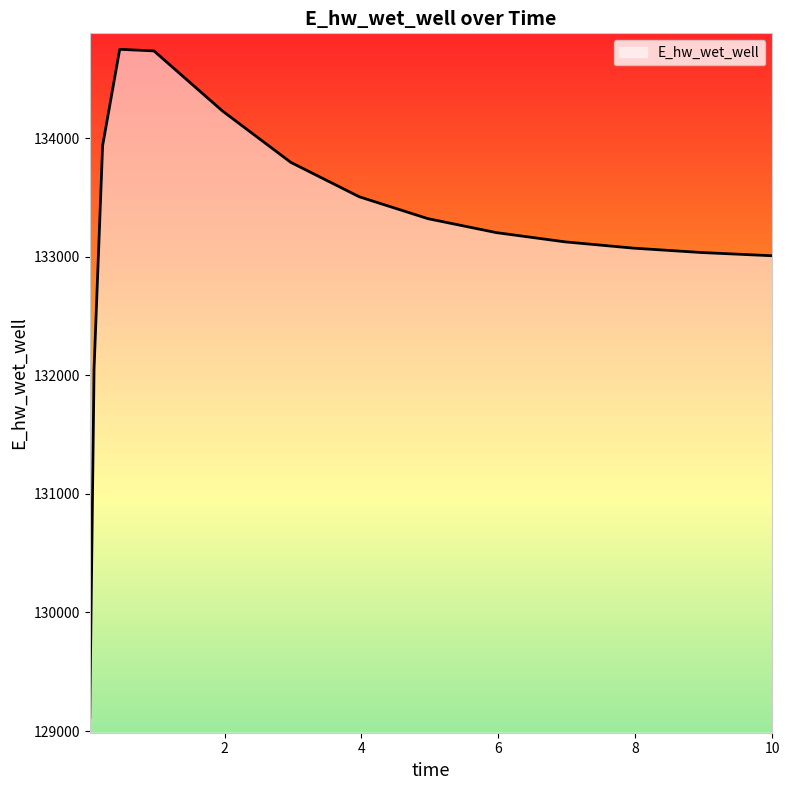

What is the greatest value displayed?

134748.5